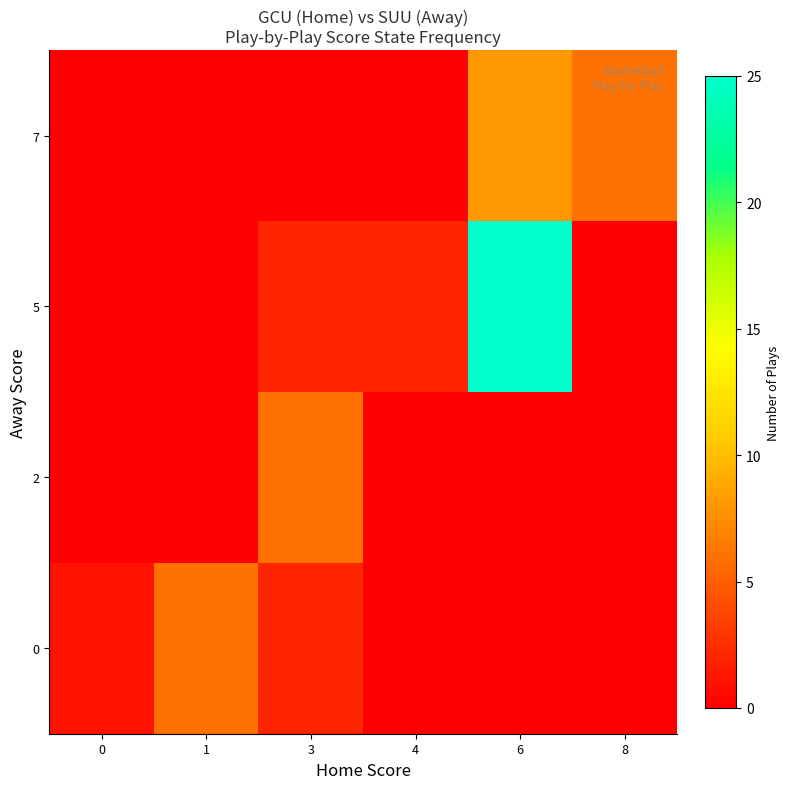

Reading left to right, what are all the values shown in this chart?

0: 0=1	1=6	3=2	4=0	6=0	8=0
2: 0=0	1=0	3=6	4=0	6=0	8=0
5: 0=0	1=0	3=2	4=2	6=25	8=0
7: 0=0	1=0	3=0	4=0	6=8	8=6